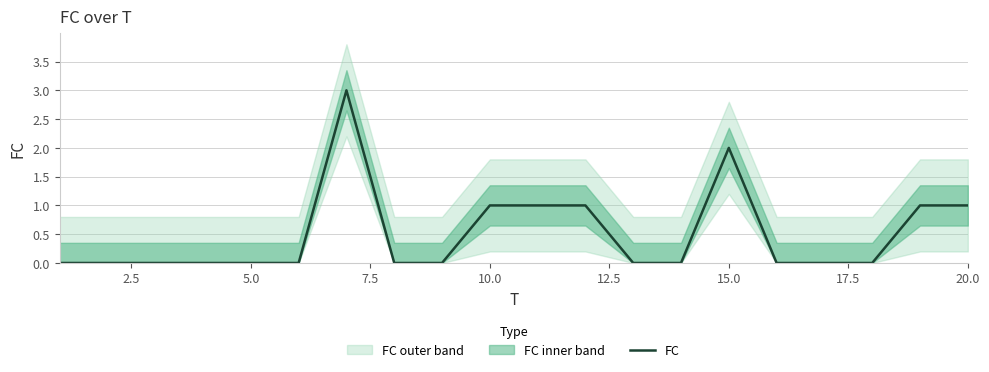

True or false: FC has a value of 0 at 20.0.

False